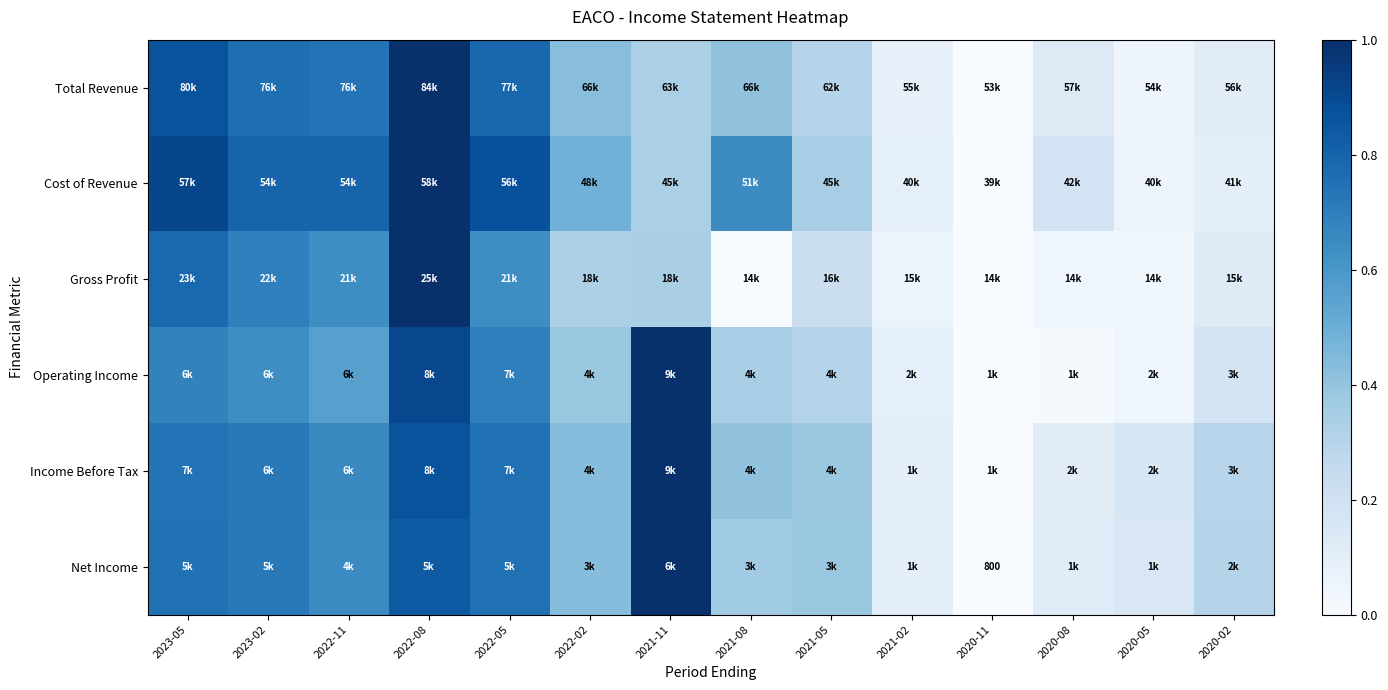

Rank the series by their maximum value, from lowest to highest.

Net Income, Operating Income, Income Before Tax, Gross Profit, Cost of Revenue, Total Revenue